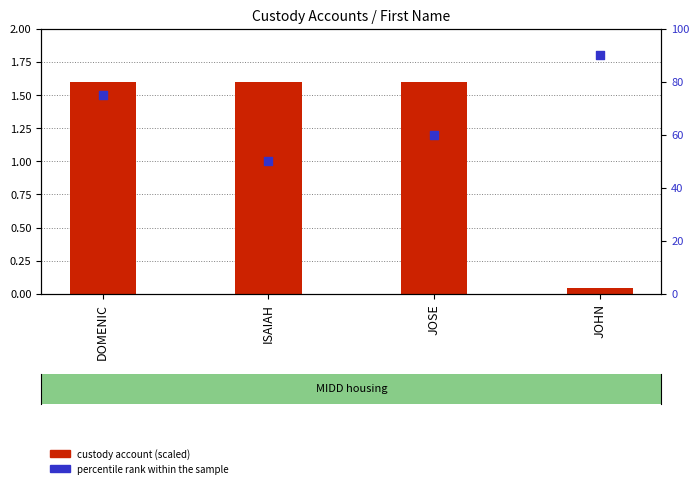

Is the value of custody account (scaled) at DOMENIC greater than the value of percentile rank within the sample at DOMENIC?

No